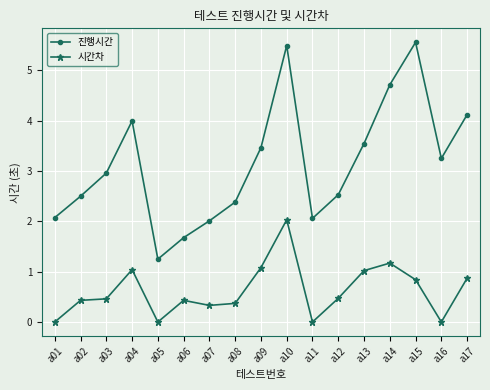

What is the difference between the 진행시간 values at a15 and a03?

2.6